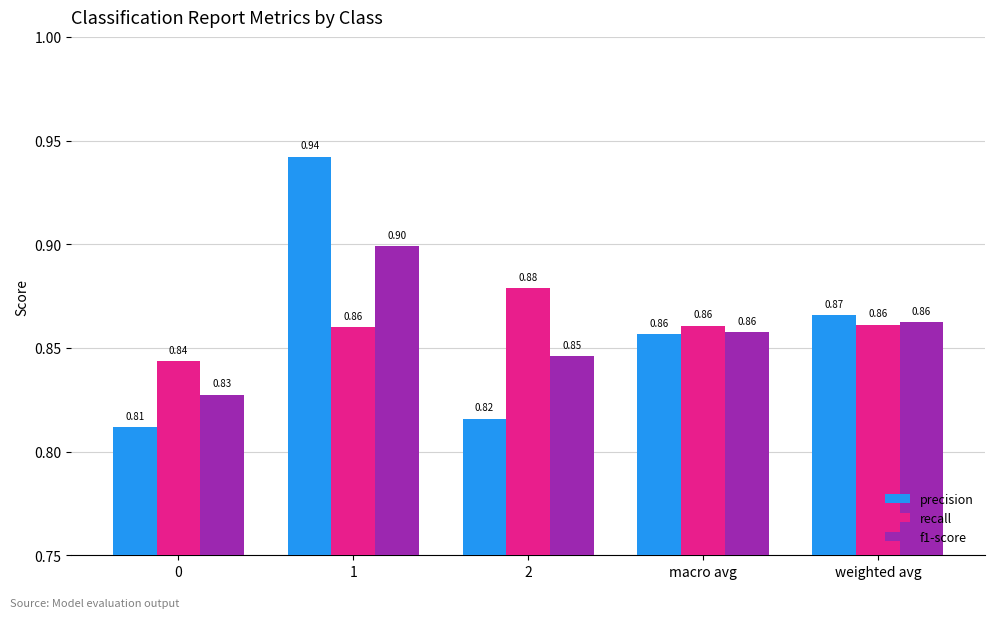

List the series in order of their peak value, lowest first.

recall, f1-score, precision